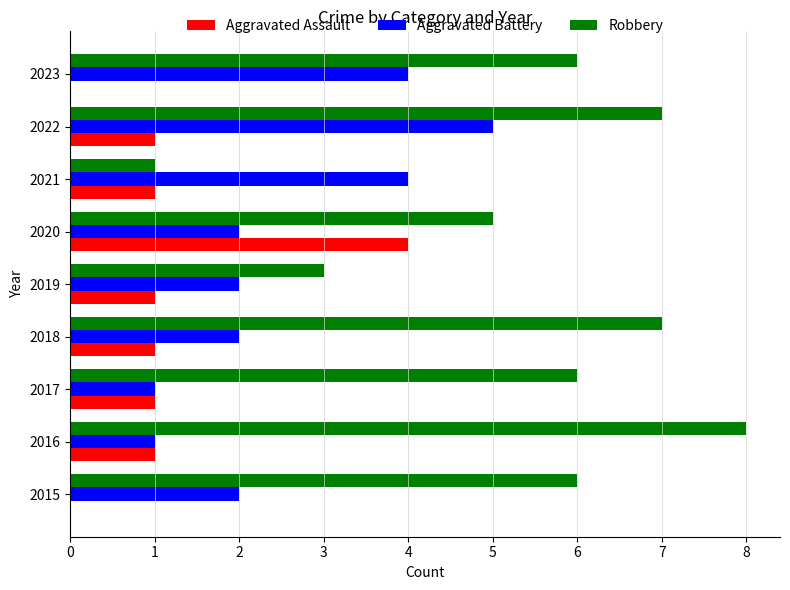

True or false: Aggravated Assault has a value of 0 at 2023.

True